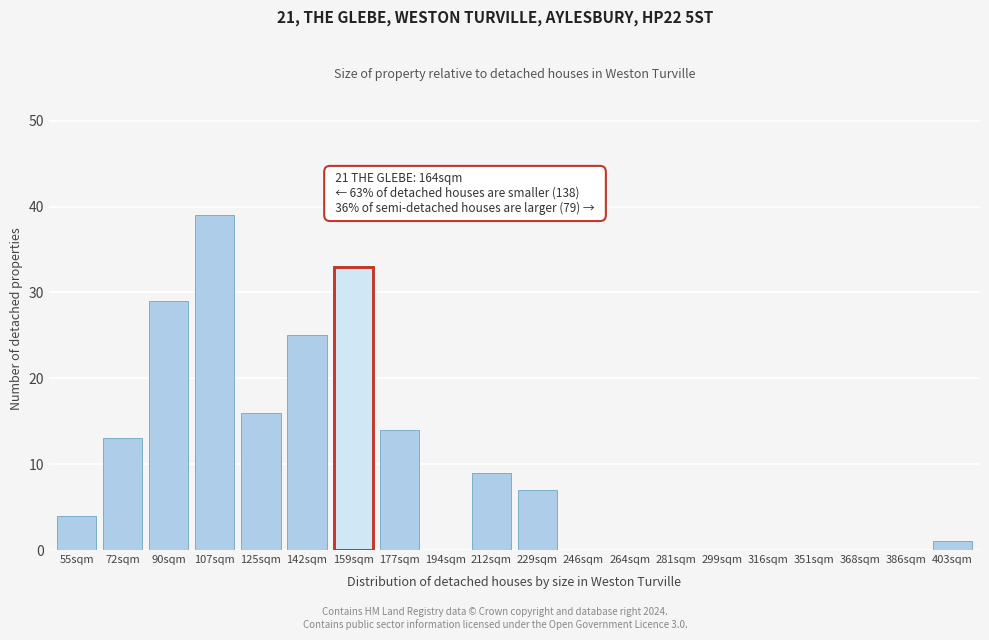

Reading left to right, extract all data points from this chart.

55sqm=4	72sqm=13	90sqm=29	107sqm=39	125sqm=16	142sqm=25	159sqm=33	177sqm=14	194sqm=0	212sqm=9	229sqm=7	246sqm=0	264sqm=0	281sqm=0	299sqm=0	316sqm=0	351sqm=0	368sqm=0	386sqm=0	403sqm=1